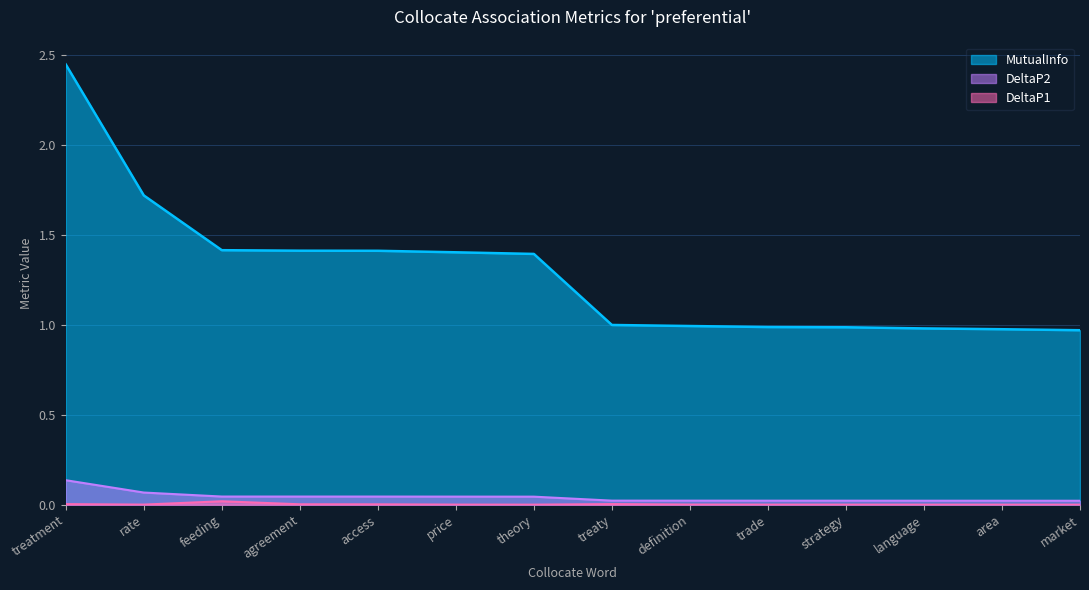

Which label corresponds to the smallest value in the chart?

market